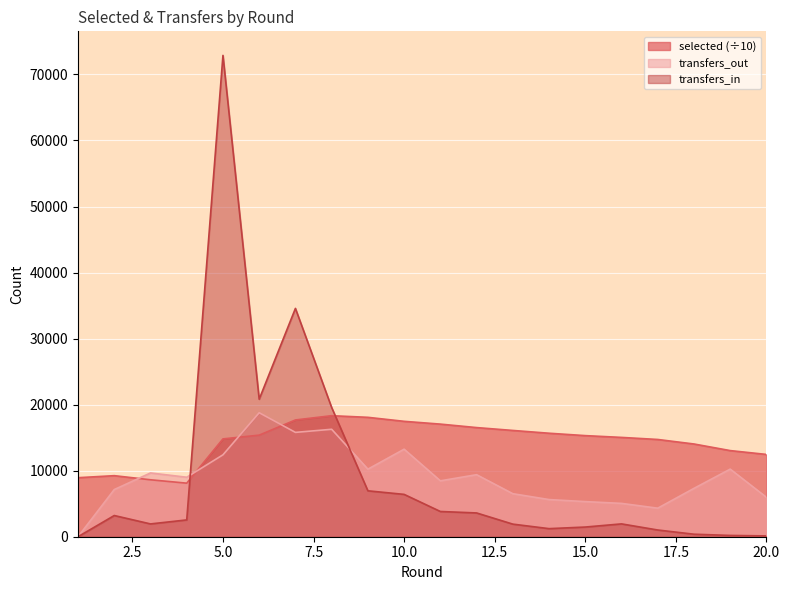

Reading right to left, what are all the values shown in this chart?

selected: 12459.5	13041.2	14040.6	14725.1	15038.1	15308.0	15670.0	16092.2	16525.7	17051.6	17472.6	18078.0	18325.2	17679.2	15380.1	14812.4	8109.3	8622.6	9244.3	8938.1
transfers_in: 123.0	195.0	380.0	1017.0	1943.0	1465.0	1224.0	1907.0	3600.0	3822.0	6411.0	6952.0	19568.0	34570.0	20821.0	72879.0	2545.0	1938.0	3211.0	0.0
transfers_out: 5968.0	10236.0	7322.0	4321.0	5047.0	5318.0	5626.0	6515.0	9393.0	8464.0	13253.0	10229.0	16269.0	15798.0	18773.0	12401.0	9007.0	9654.0	7140.0	0.0